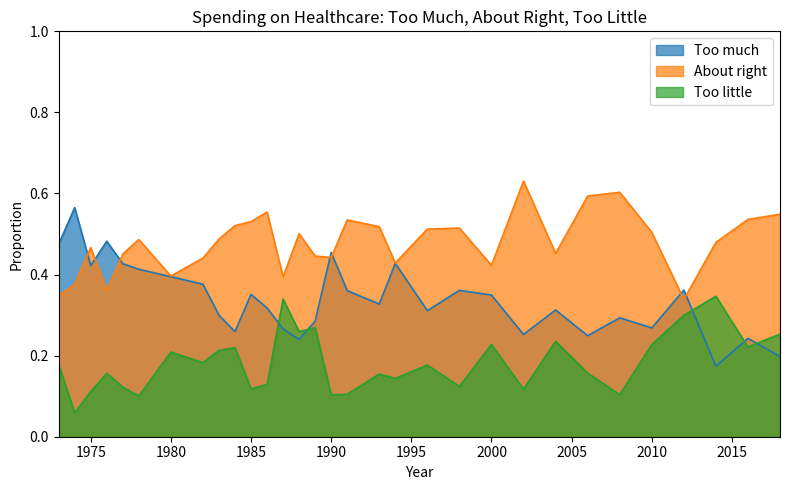

What are all the series names shown in the legend?

Too much, About right, Too little